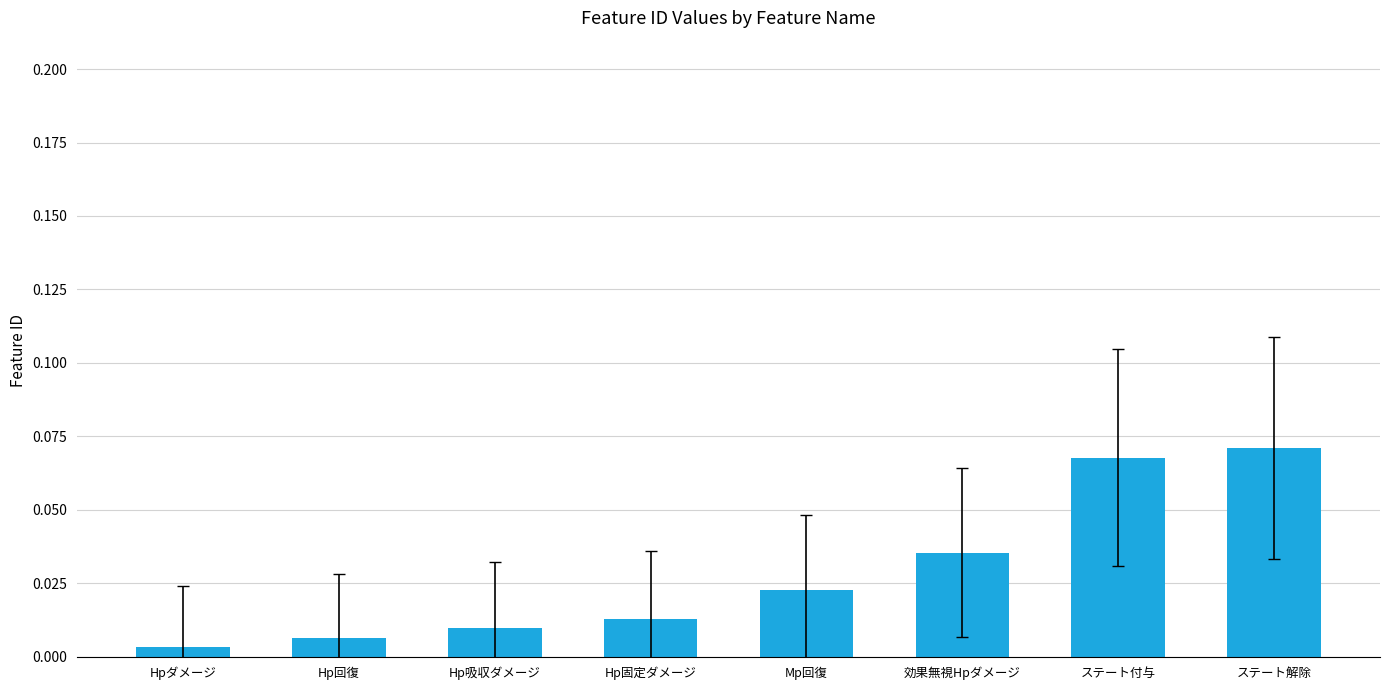

Where is the data nearest to the value 0?

Hpダメージ